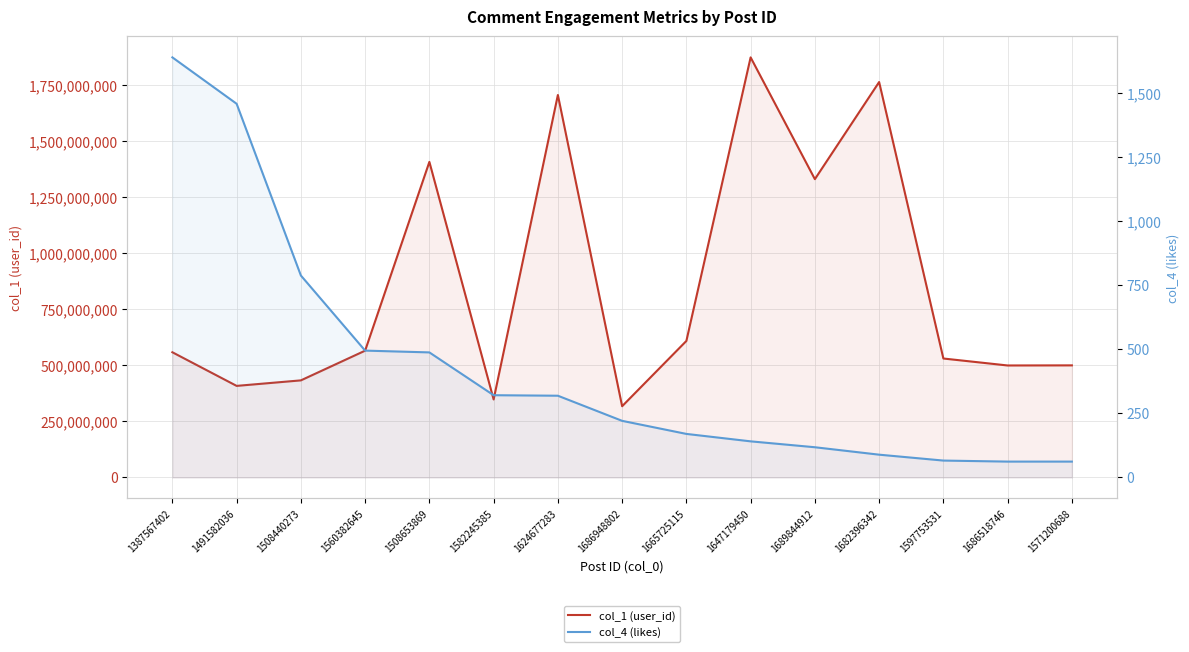

What is the label of the 11th point from the left?

1689844912